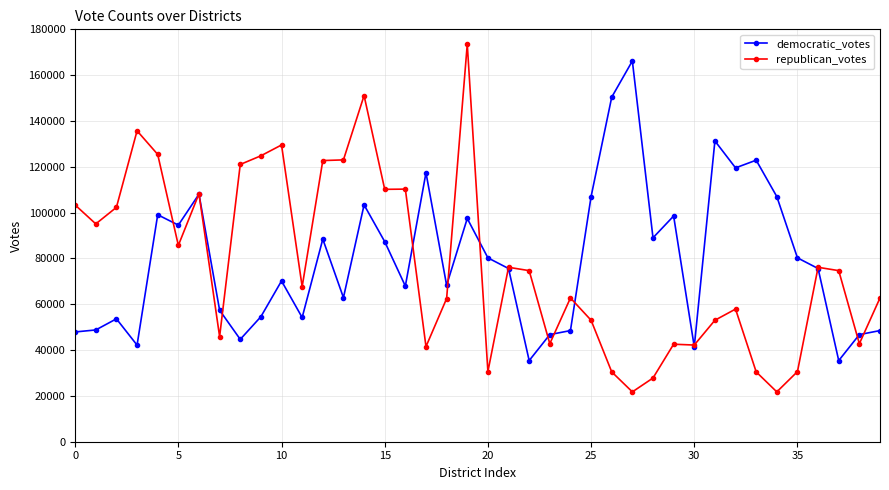

What is the maximum value shown in the chart?

173501